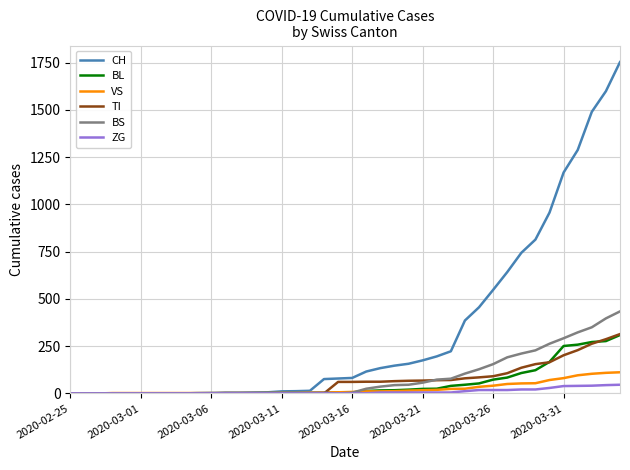

Which series has the largest total across all categories?

CH